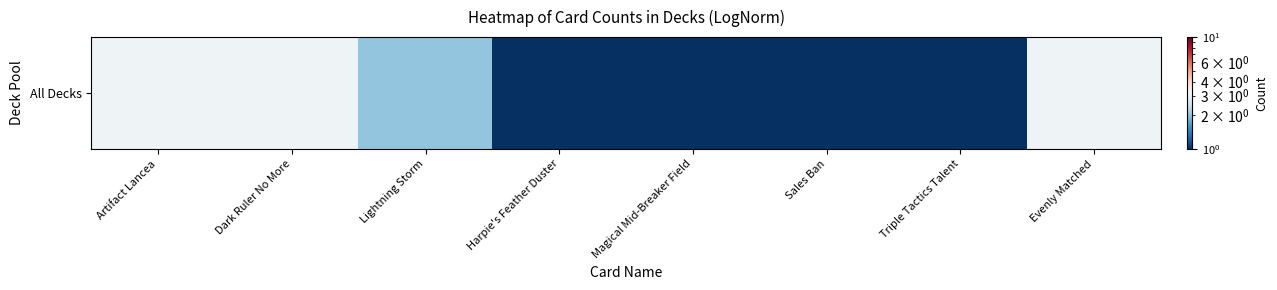

What is the greatest value displayed?

3